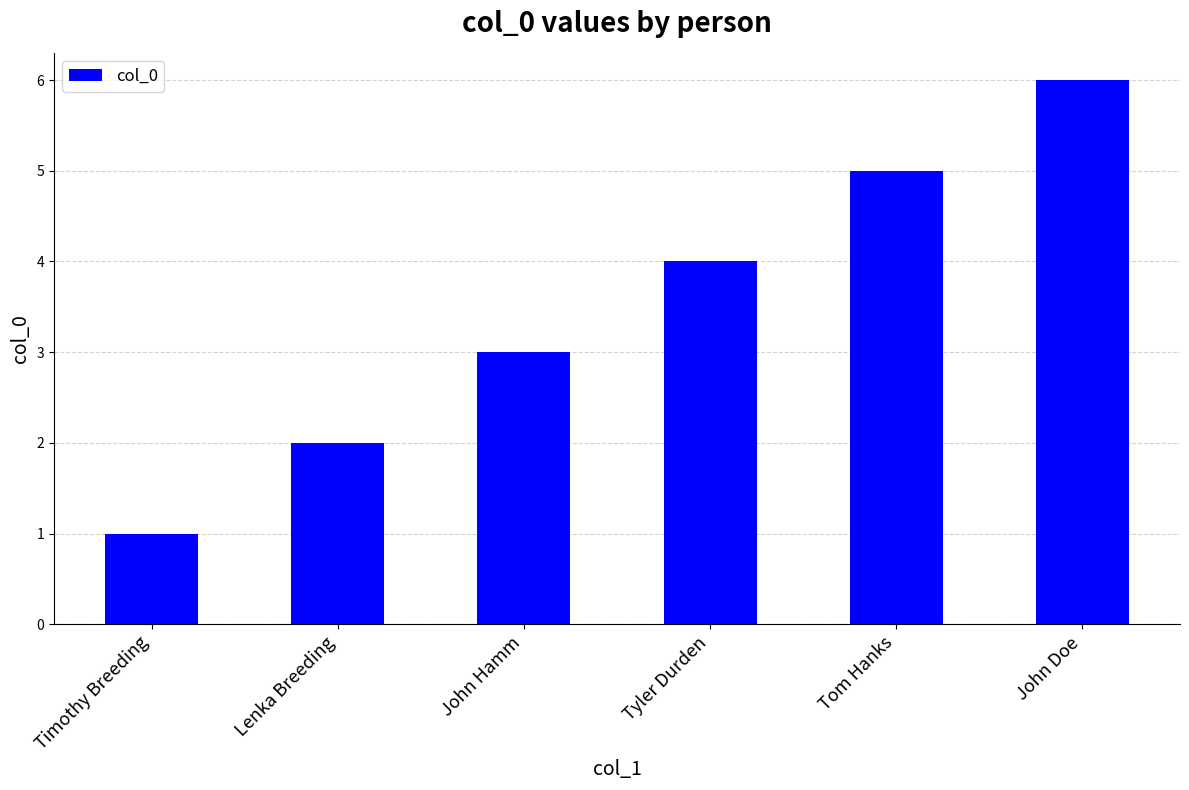

What is the label of the 2nd bar from the right?

Tom Hanks